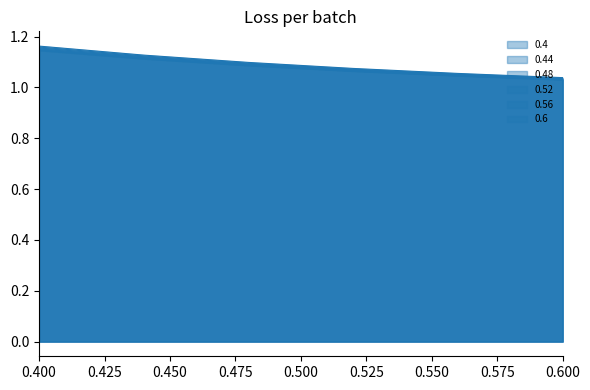

Is it true that 0.44 equals 1.1 at 0.52?

True